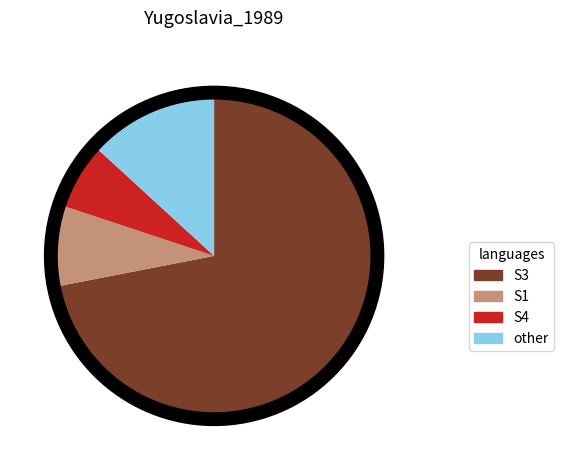

Do S1 and other together represent more than half of the pie?

No